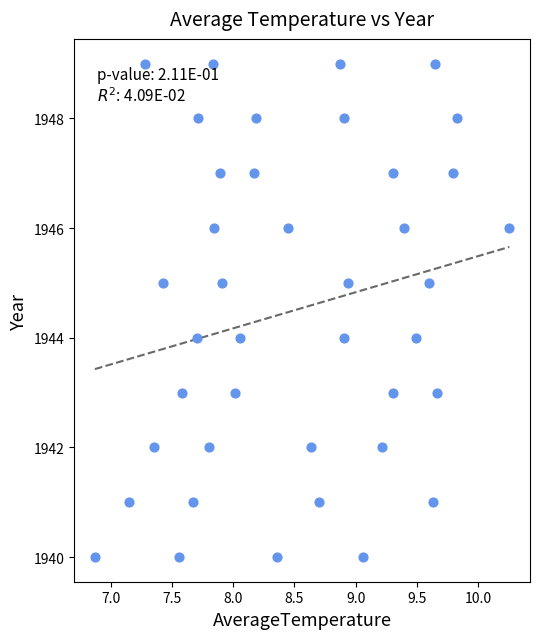

What is the range of Y values (max minus min)?

9